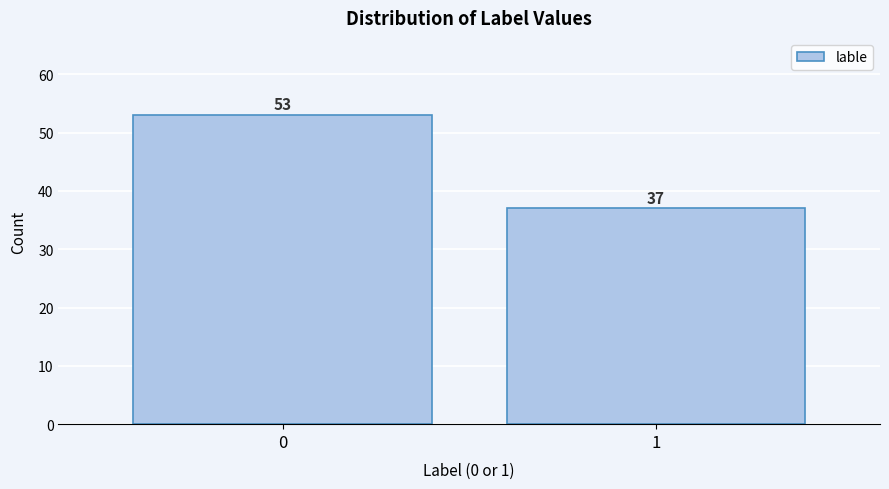

Reading right to left, what are all the values shown in this chart?

1=37	0=53